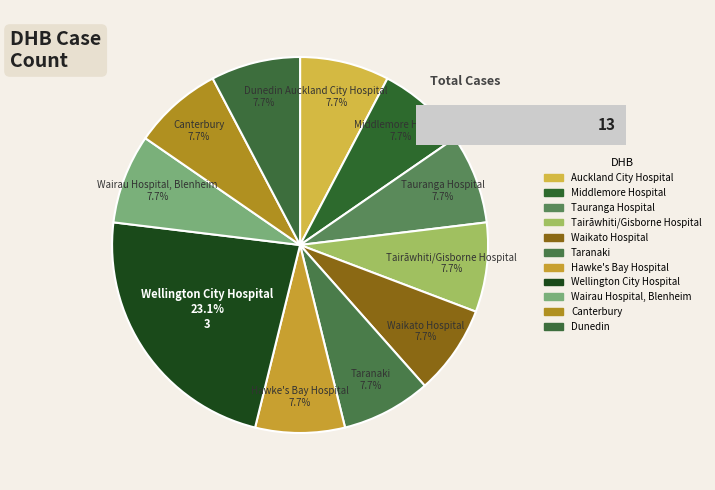

Between Waikato Hospital and Canterbury, which is larger?

Waikato Hospital